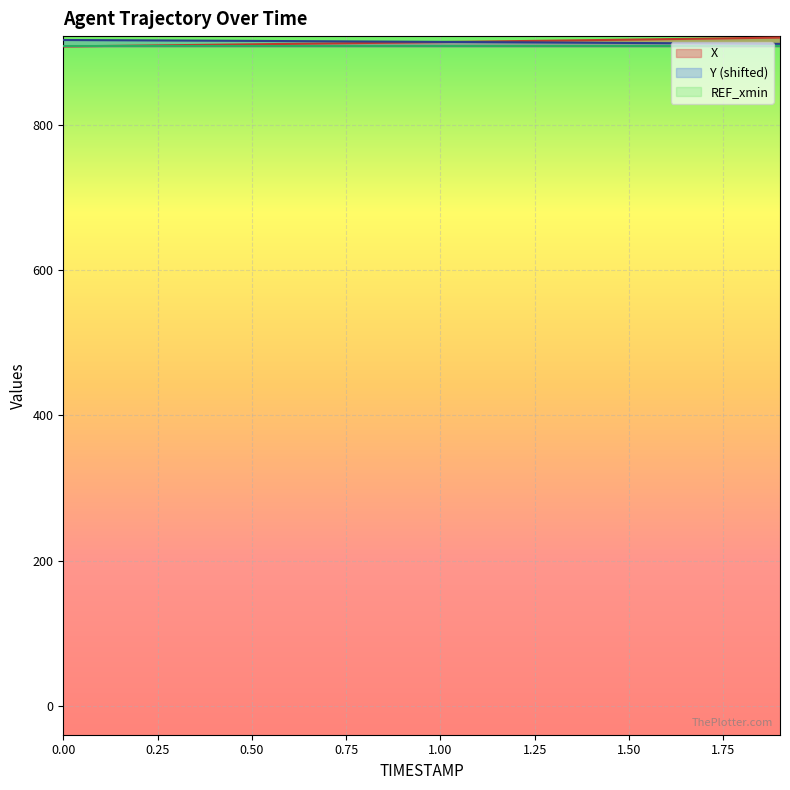

At 1.8, list the series in order from largest to smallest.

X, Y